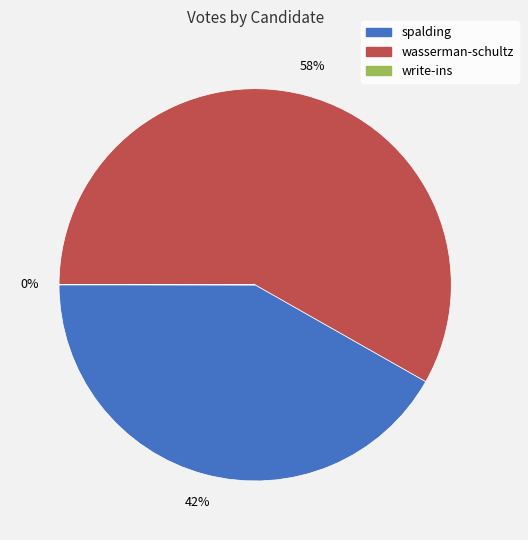

Does any single category account for the majority?

Yes